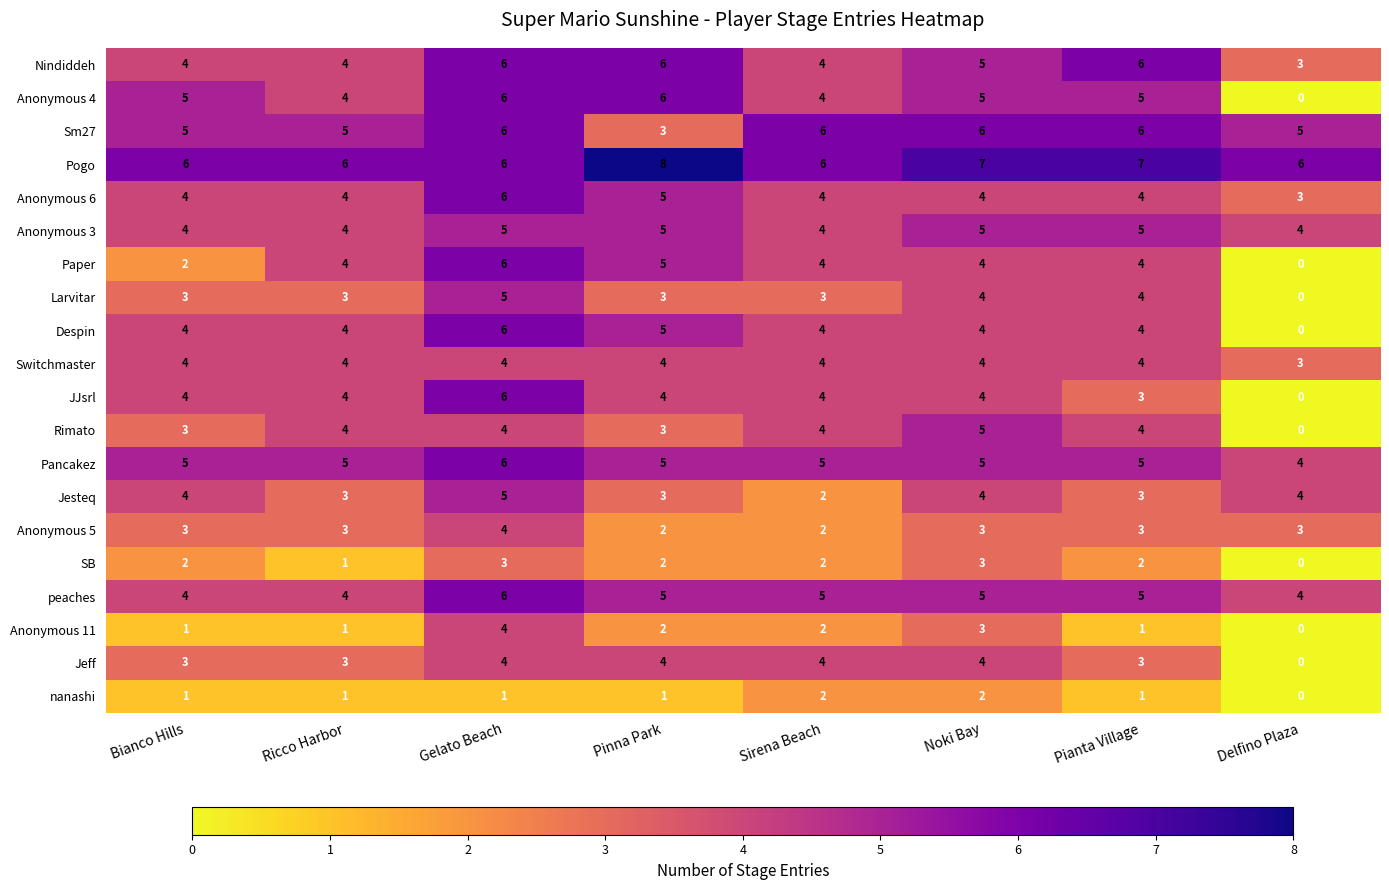

Which label corresponds to the smallest value in the chart?

Delfino Plaza